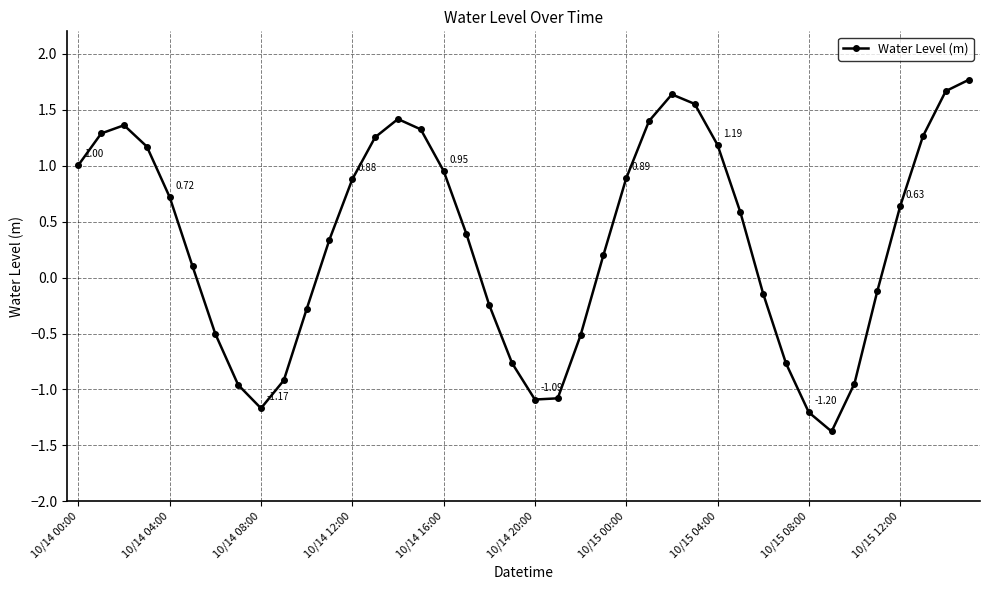

How many data points are less than 0?

16